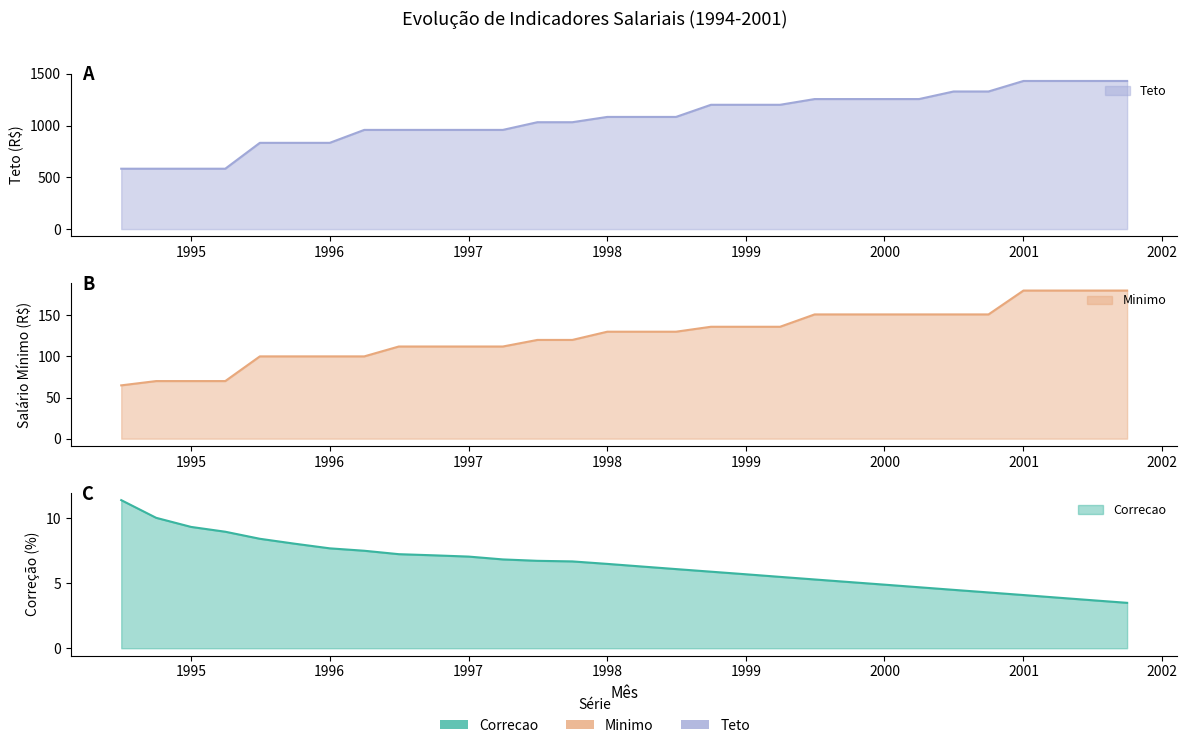

True or false: Minimo has more than 2 points higher than both neighbors.

False